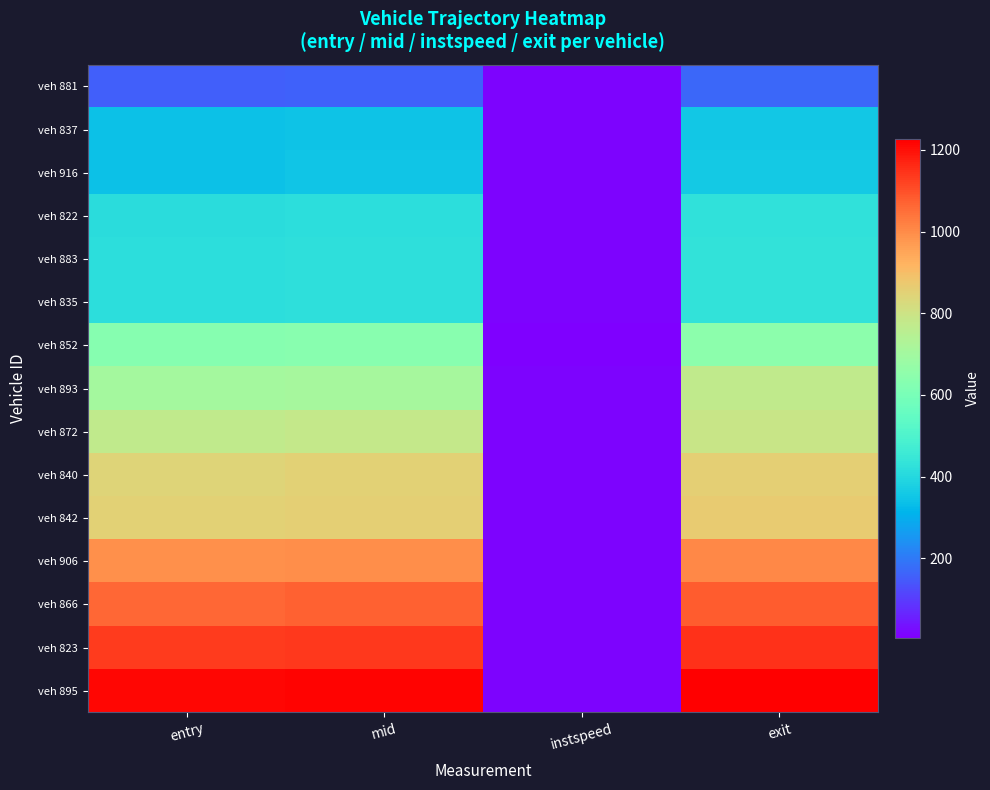

Which has a higher value, mid or entry?

mid